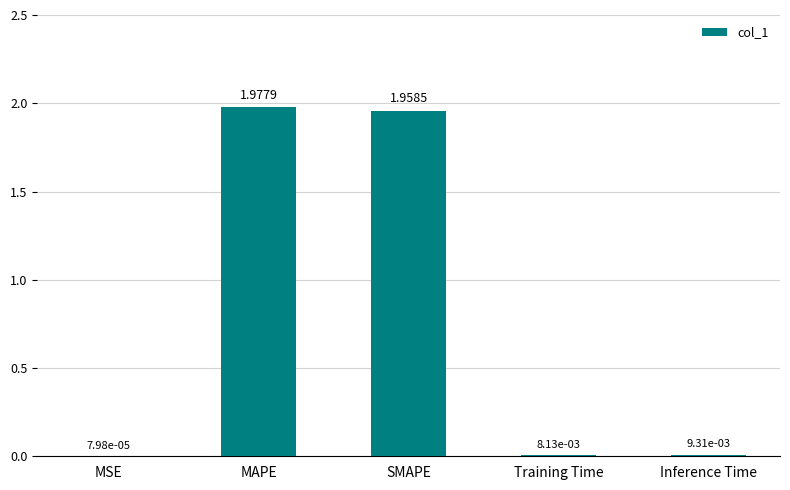

What is the sum of all values?

4.0